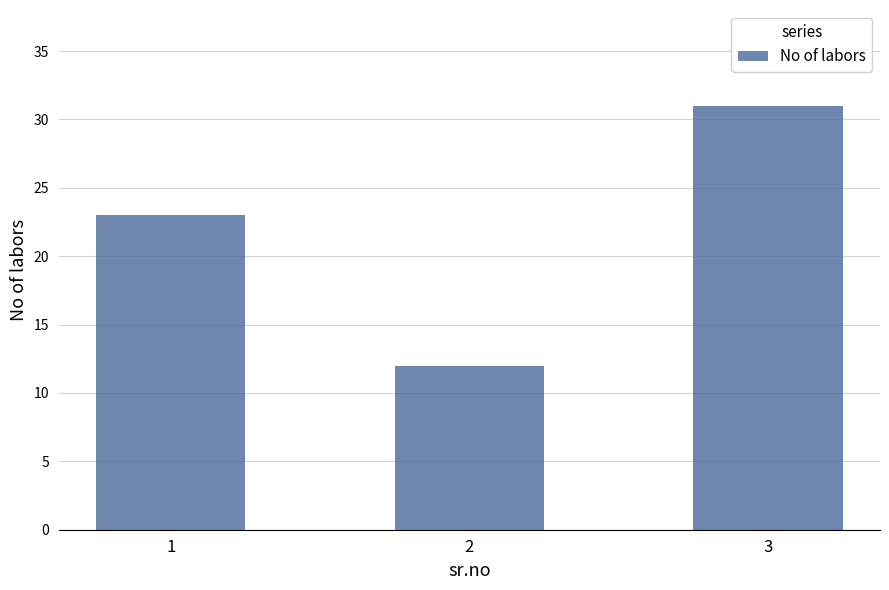

What is the value of the 3rd bar from the left?

31